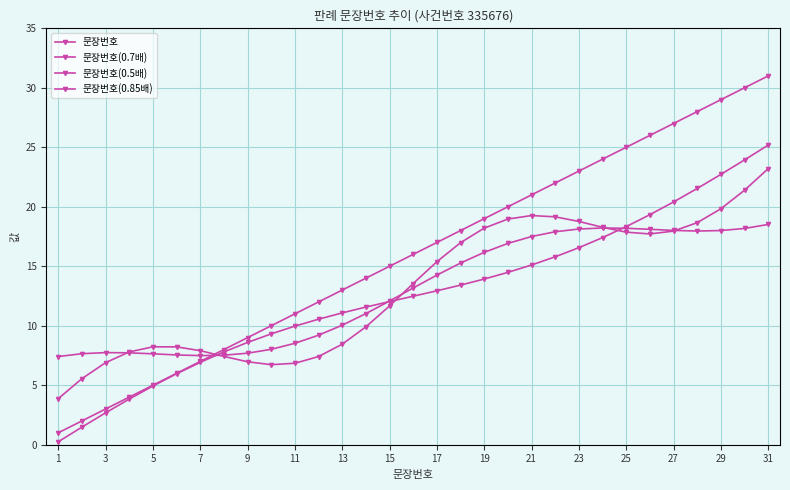

How many categories are shown in the chart?

31